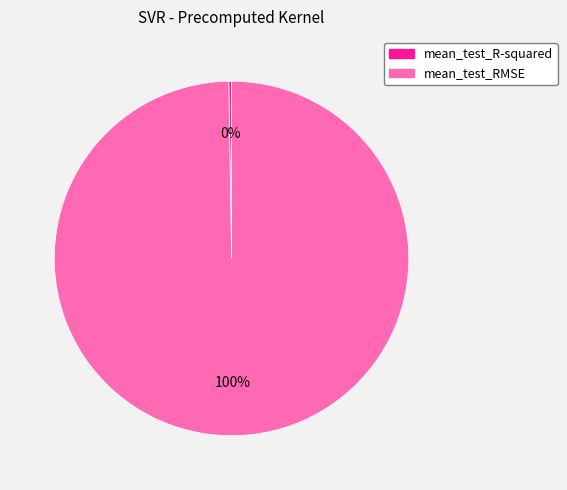

Is mean_test_RMSE the majority of the pie?

Yes